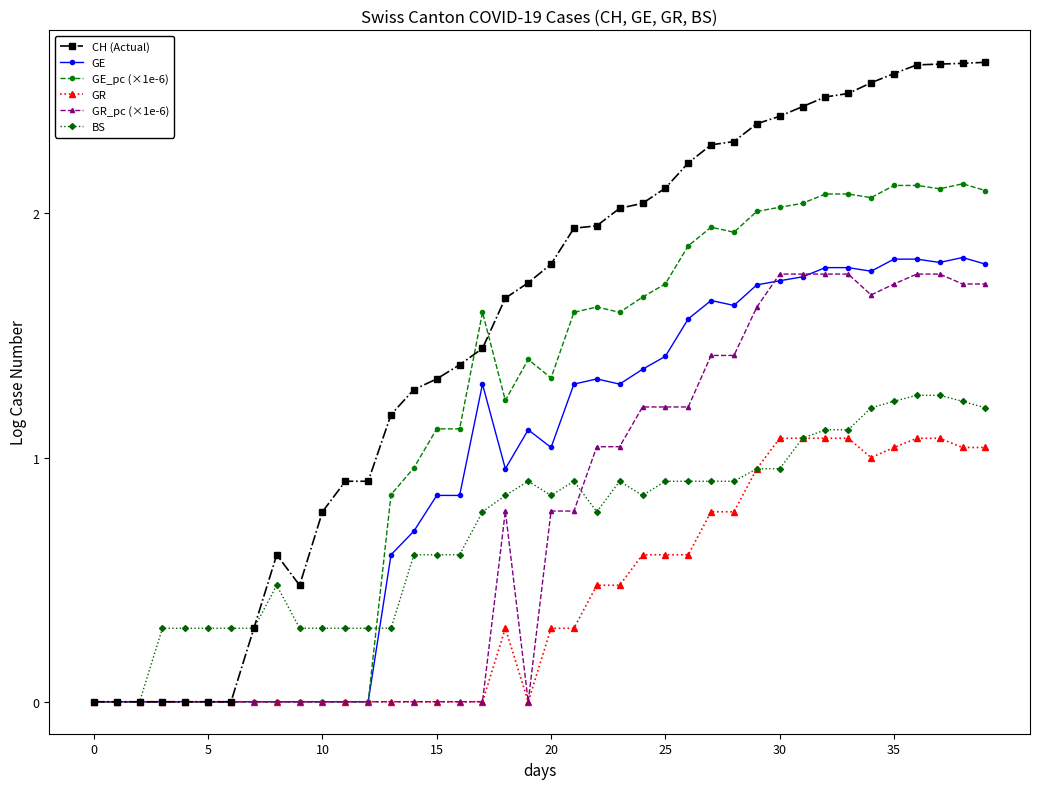

True or false: GR_pc (×1e-6) has more than 0 interior local peaks.

True